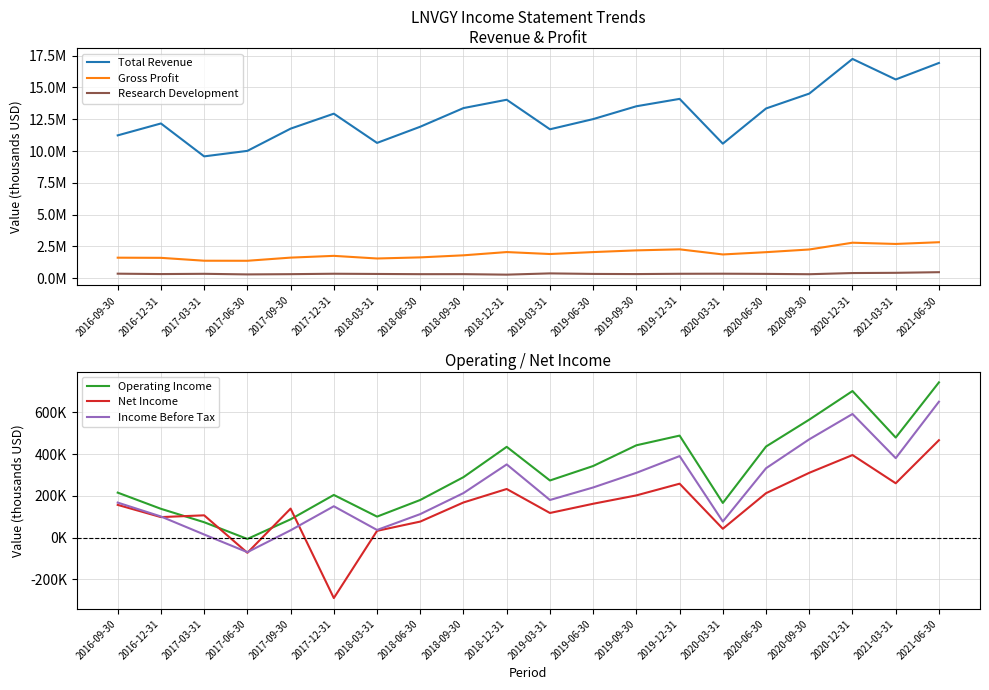

How many values in the Total Revenue series exceed 12938500?

9